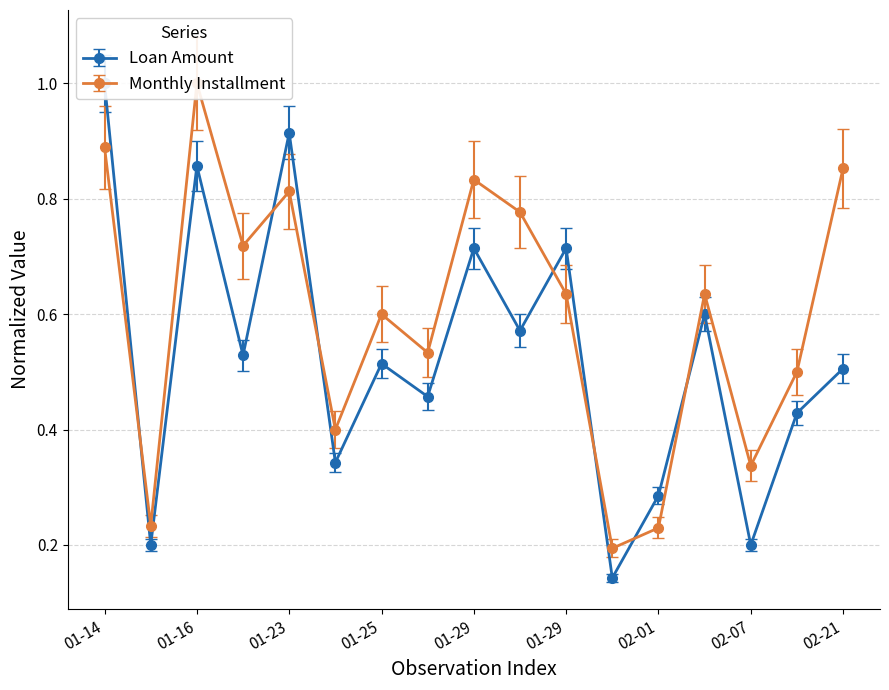

True or false: Monthly Installment has more than 1 interior local peaks.

True